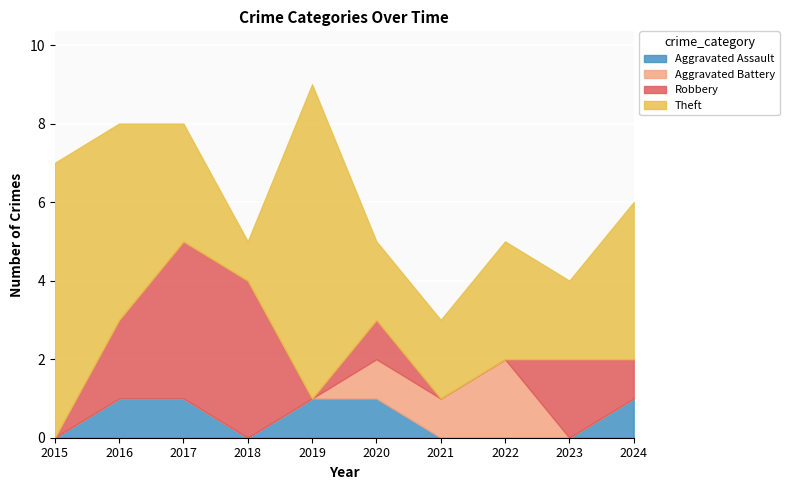

How many values in Aggravated Assault are above zero?

5